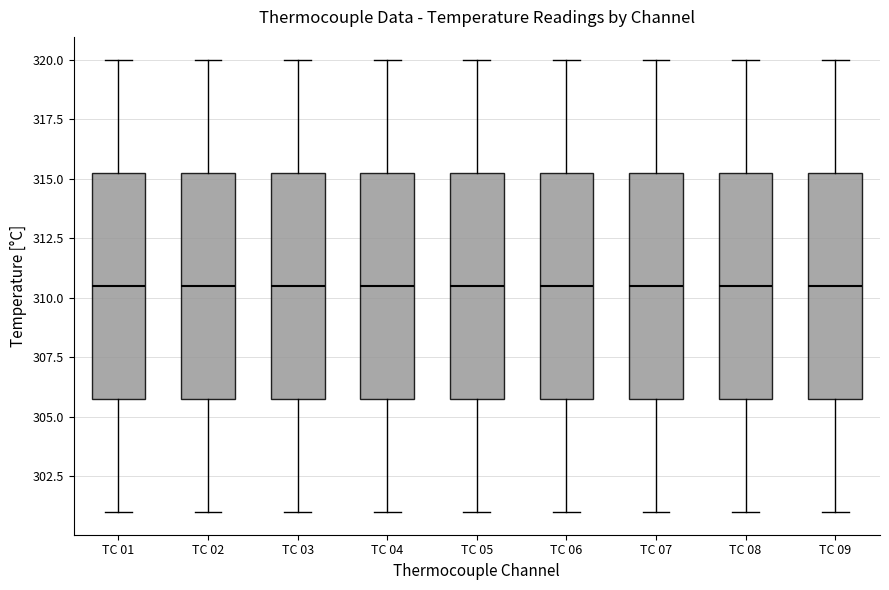

Where does the median line of the box for TC 03 sit on the y-axis? The values are not printed on the chart, so give them approximately, as read against the axis.

310.5